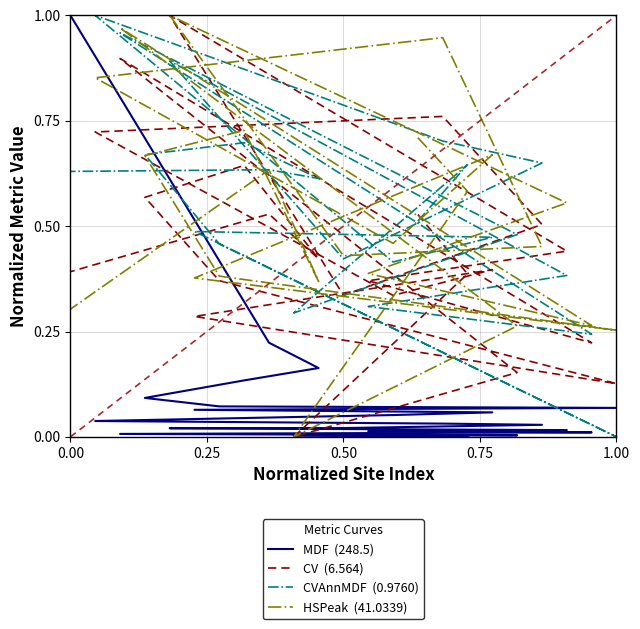

True or false: CVAnnMDF  (0.9760) has more than 1 points higher than both neighbors.

True